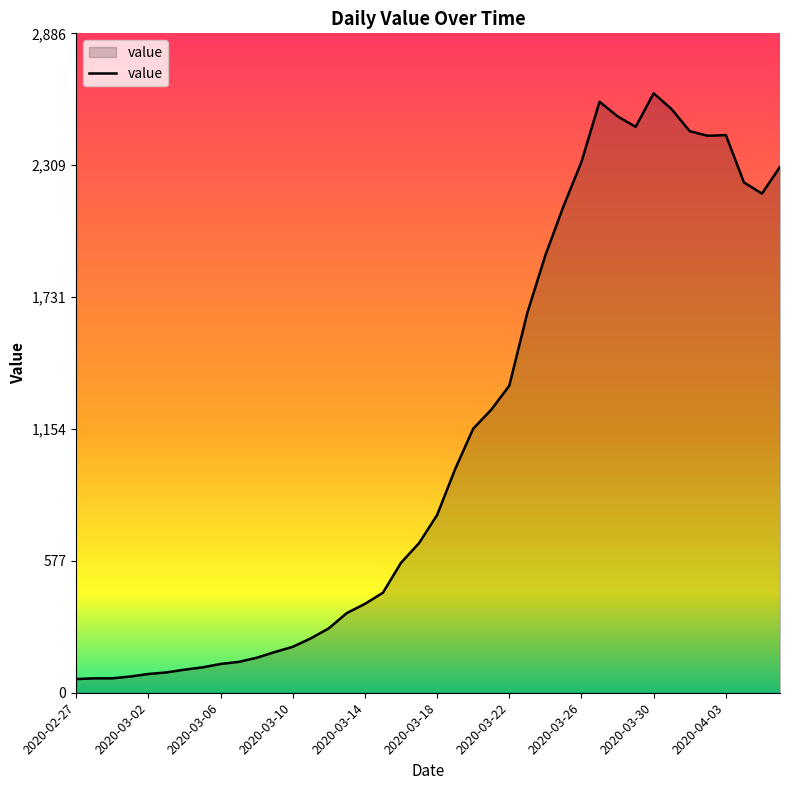

What is the greatest value displayed?

2624